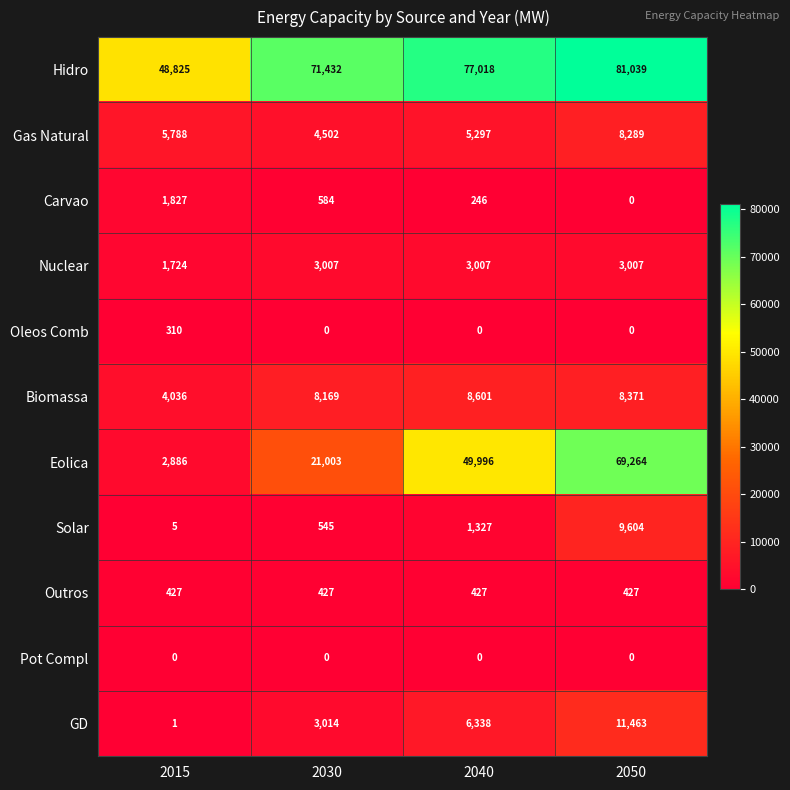

What is the total value across all series at 2040?

152257